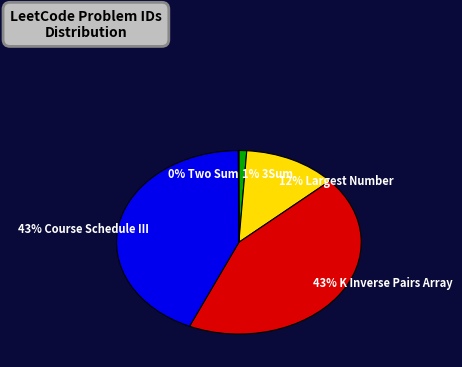

Is there a majority slice in this chart?

No